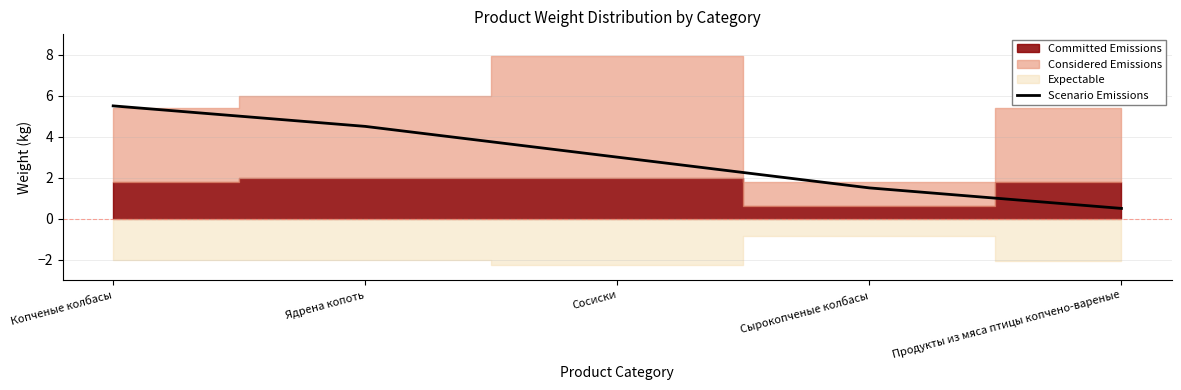

What is the average value?

3.0